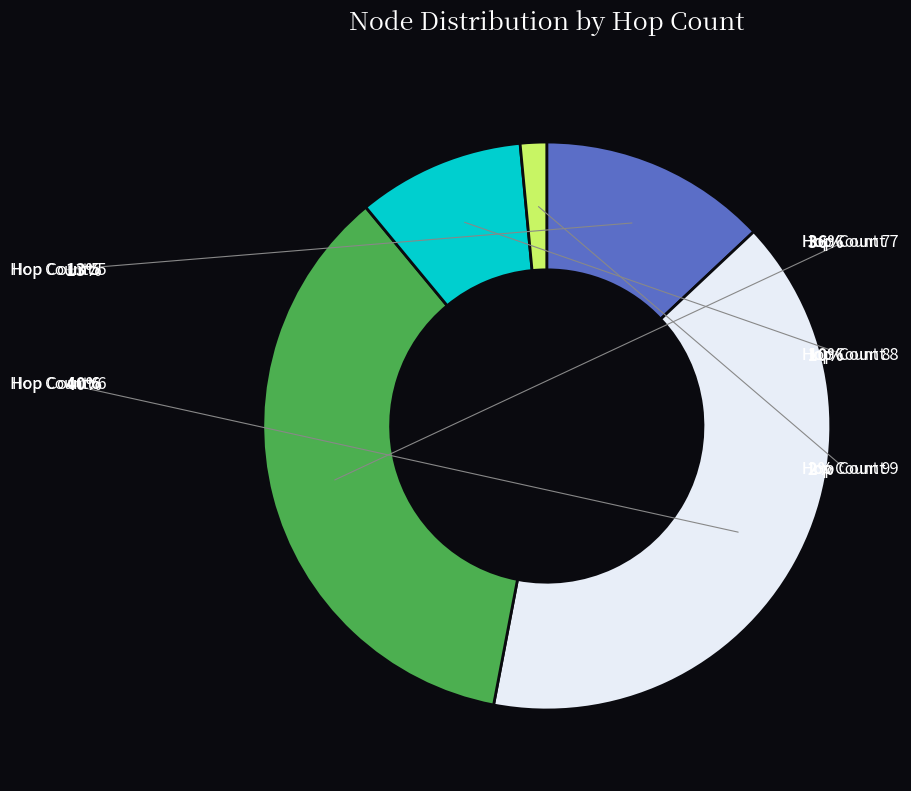

To the nearest percent, what is the combined percentage of Hopcount 9 and Hopcount 6?

42%